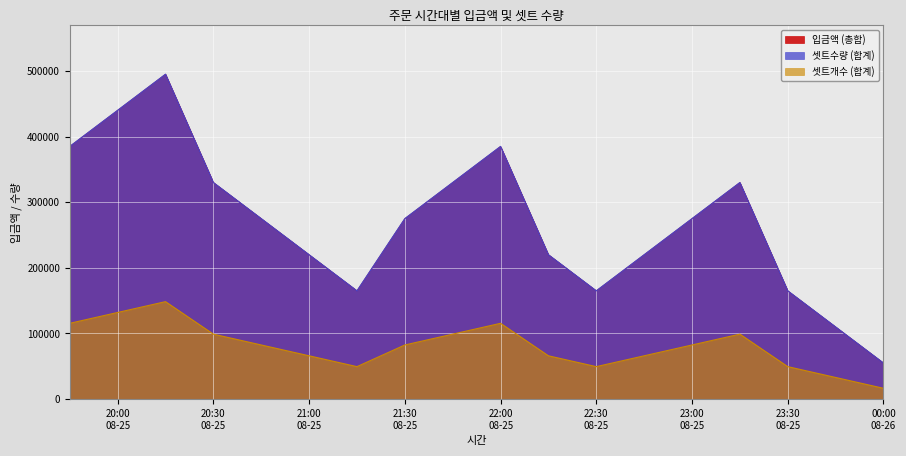

What is the average value of the 셋트개수 (합계) series?

80667